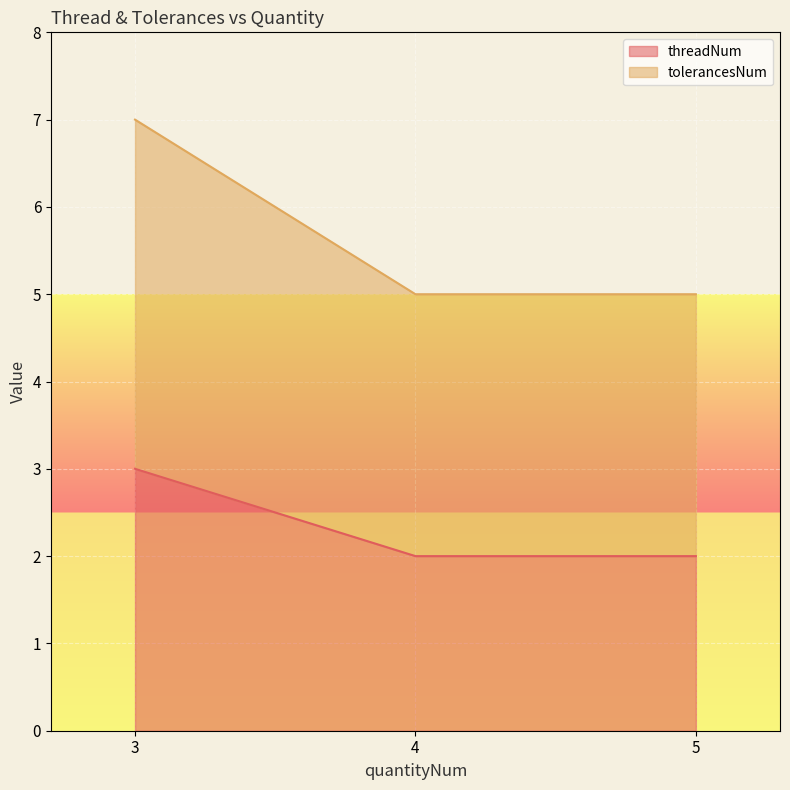

Is it true that threadNum equals 3 at 5?

False